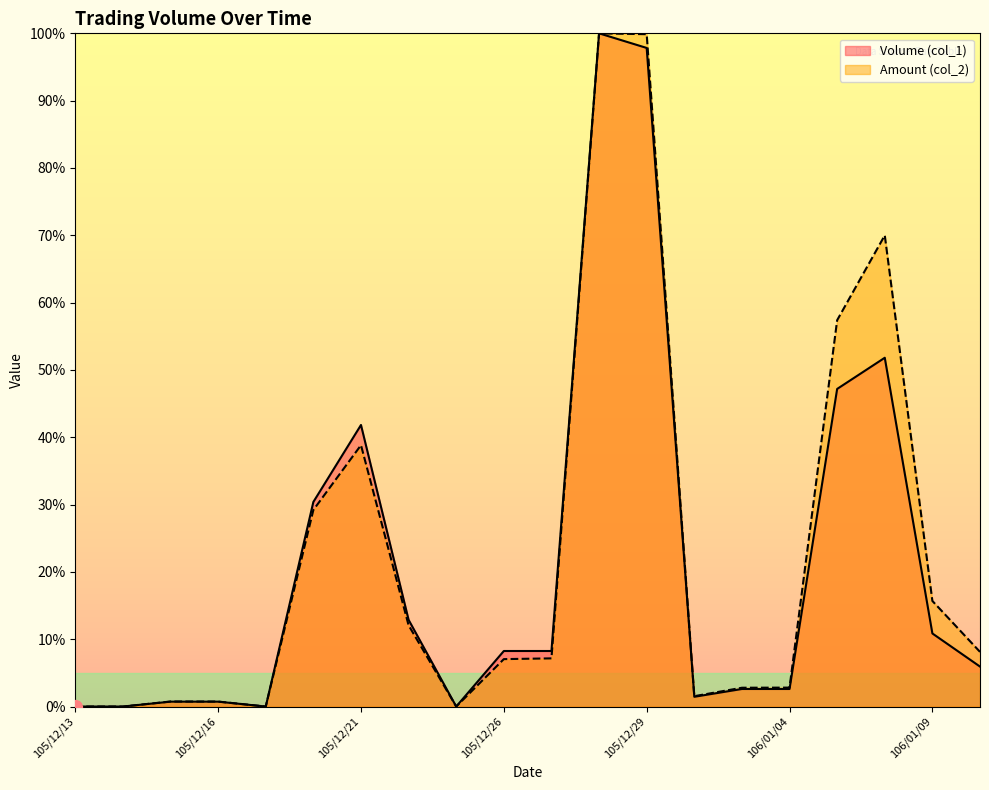

What are all the series names shown in the legend?

Volume (col_1), Amount (col_2)